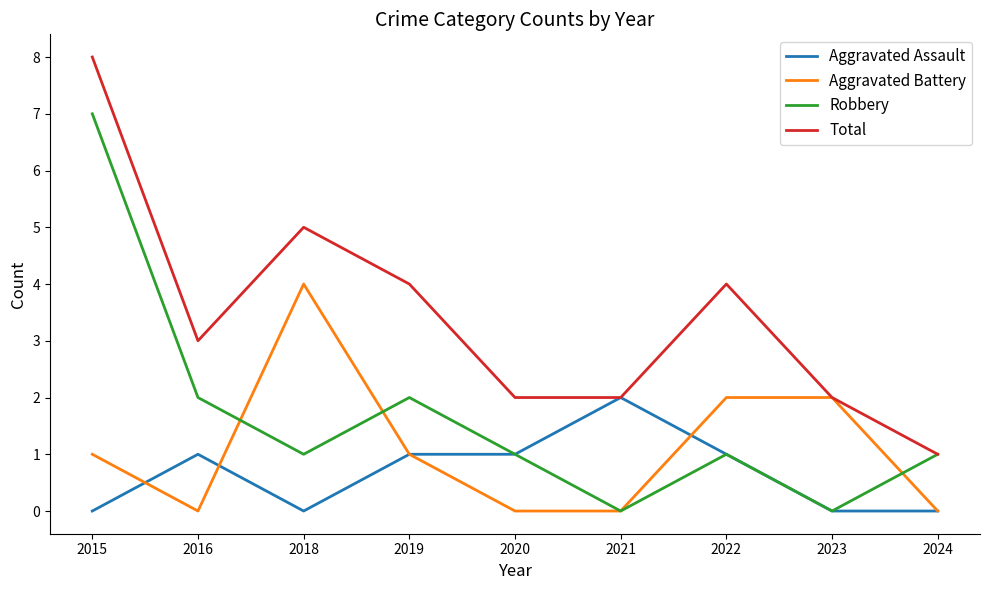

What is the difference between the highest and lowest values at 2022?

3